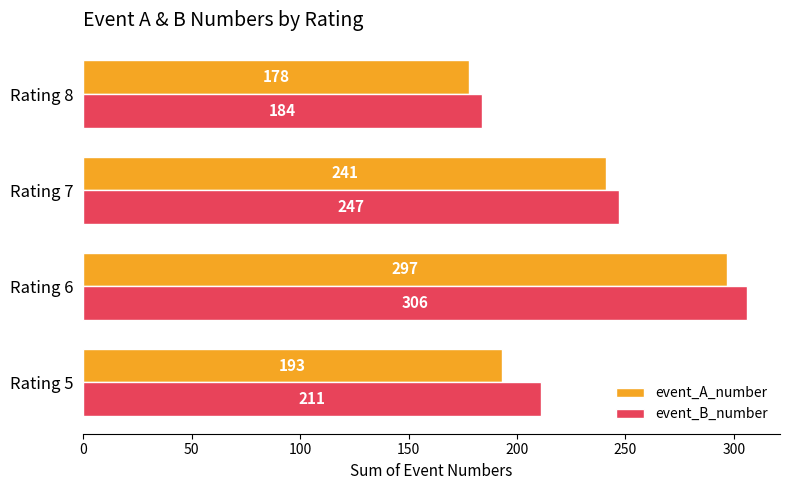

What is the sum of the event_B_number values at Rating 7 and Rating 5?

458